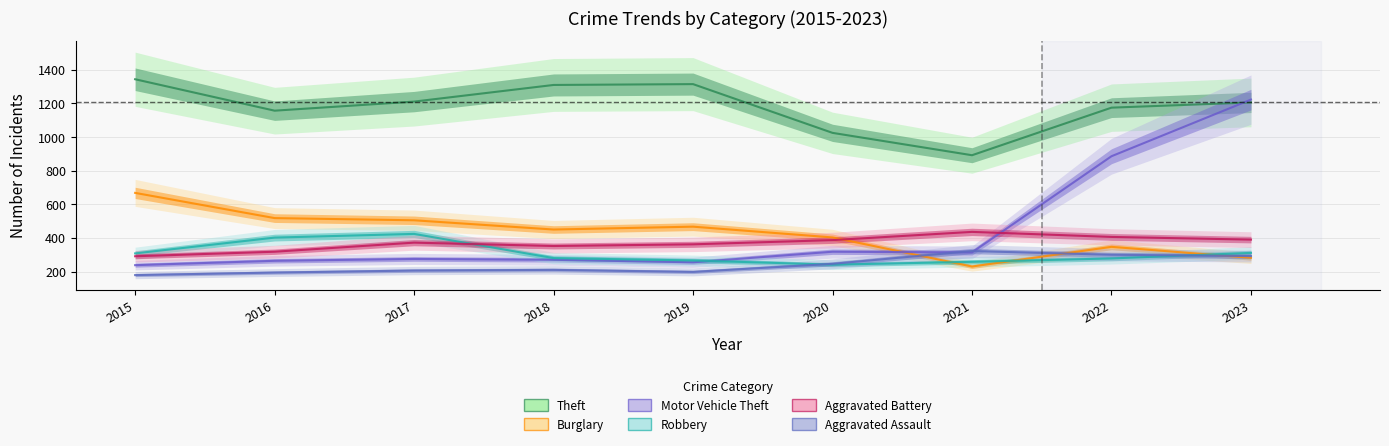

Count the number of data series in this chart.

6